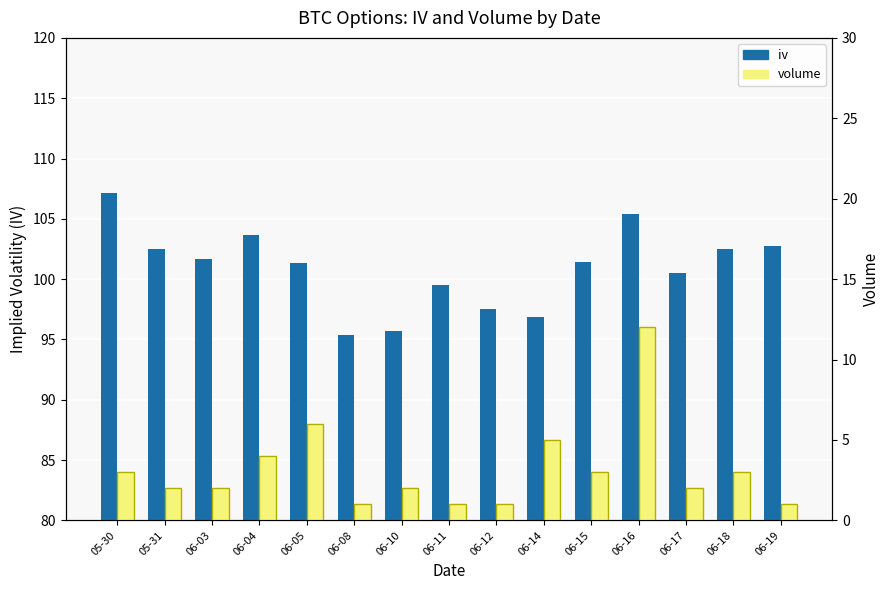

Rank the categories by volume value from lowest to highest.

06-08, 06-11, 06-12, 06-19, 05-31, 06-03, 06-10, 06-17, 05-30, 06-15, 06-18, 06-04, 06-14, 06-05, 06-16